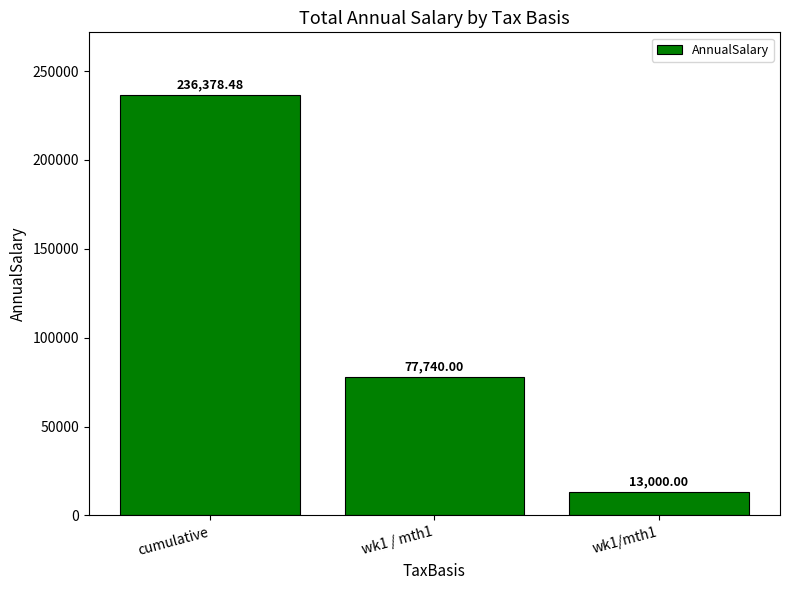

Count the number of categories in the chart.

3